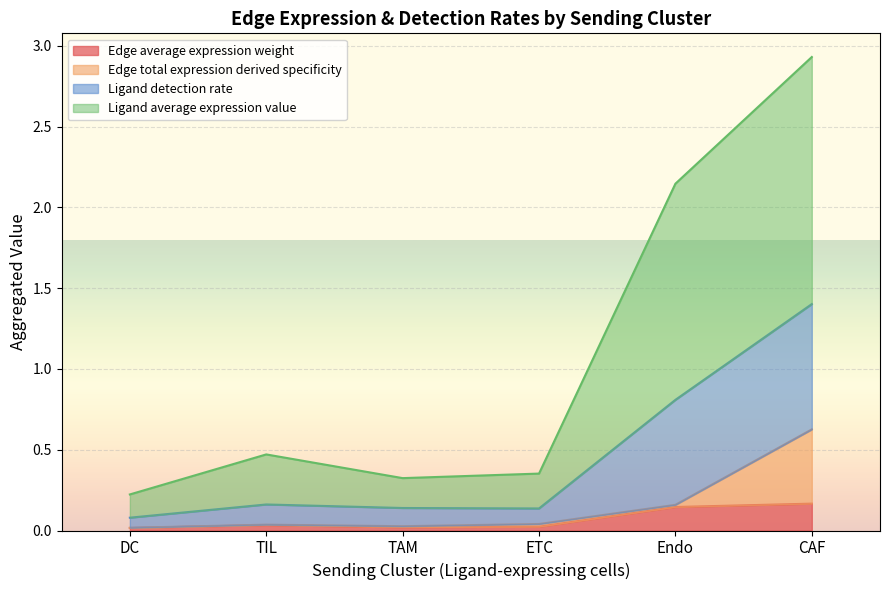

At which category is the sum across all series the highest?

CAF